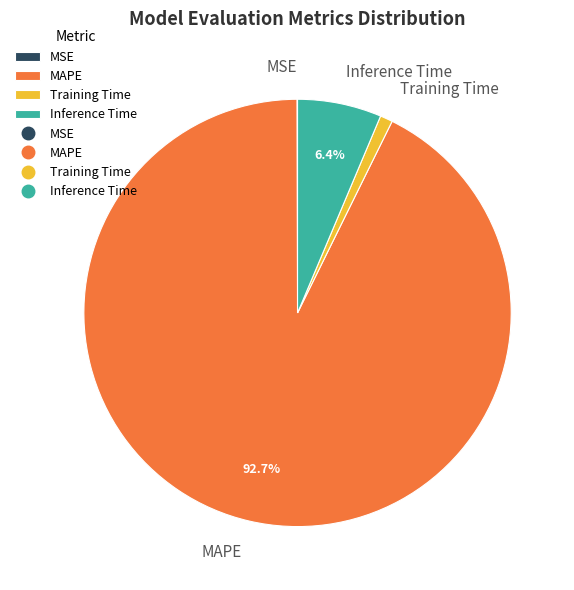

Do Inference Time and MAPE together represent more than half of the pie?

Yes